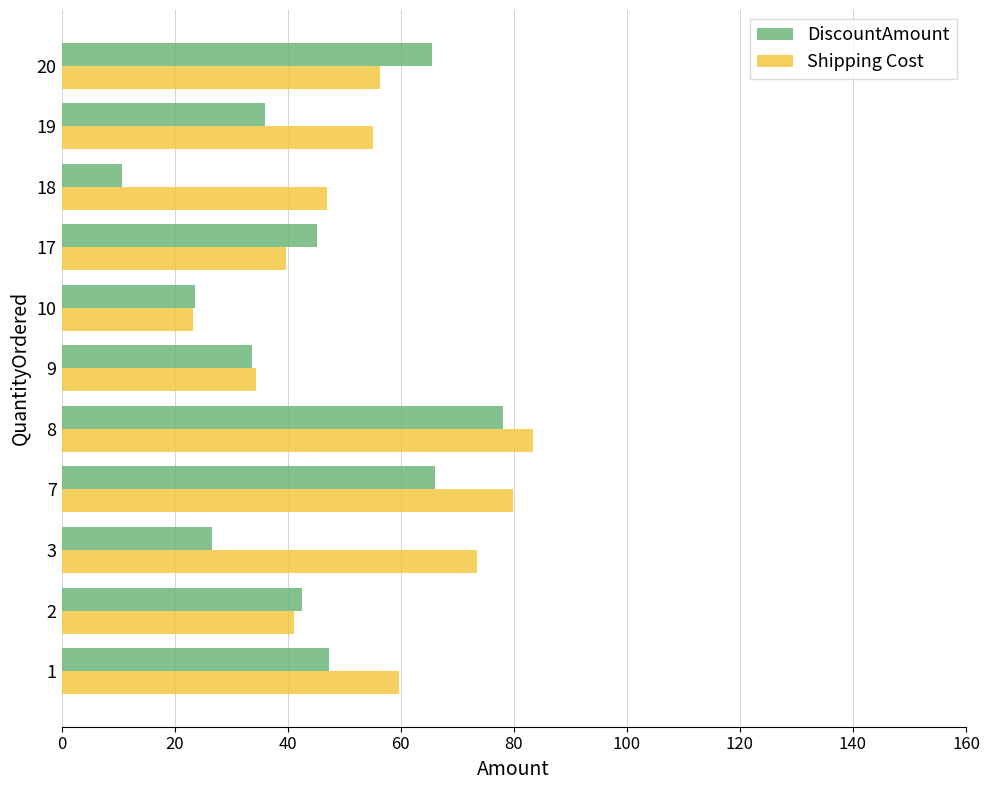

What is the average value of the Shipping Cost series?

53.9